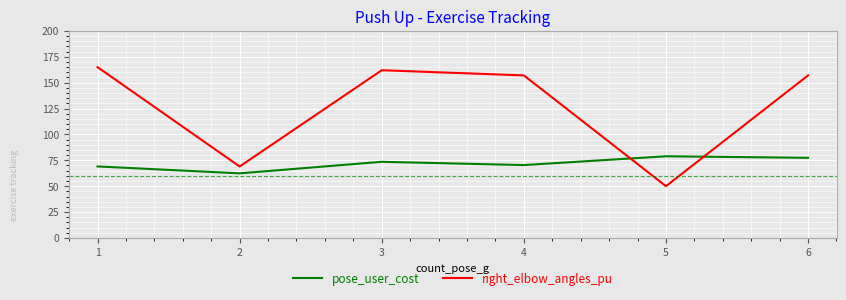

Which series ends up on top after the final intersection of right_elbow_angles_pu and pose_user_cost?

right_elbow_angles_pu